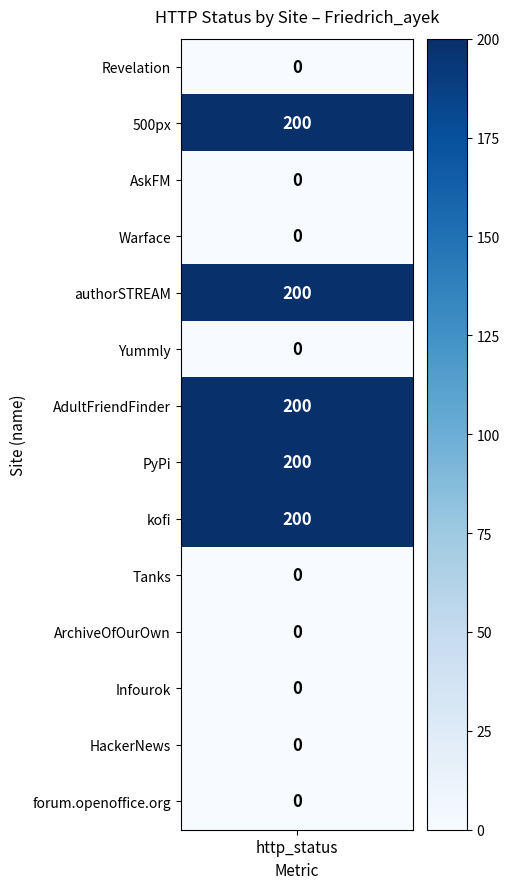

What is the sum of all authorSTREAM values?

200